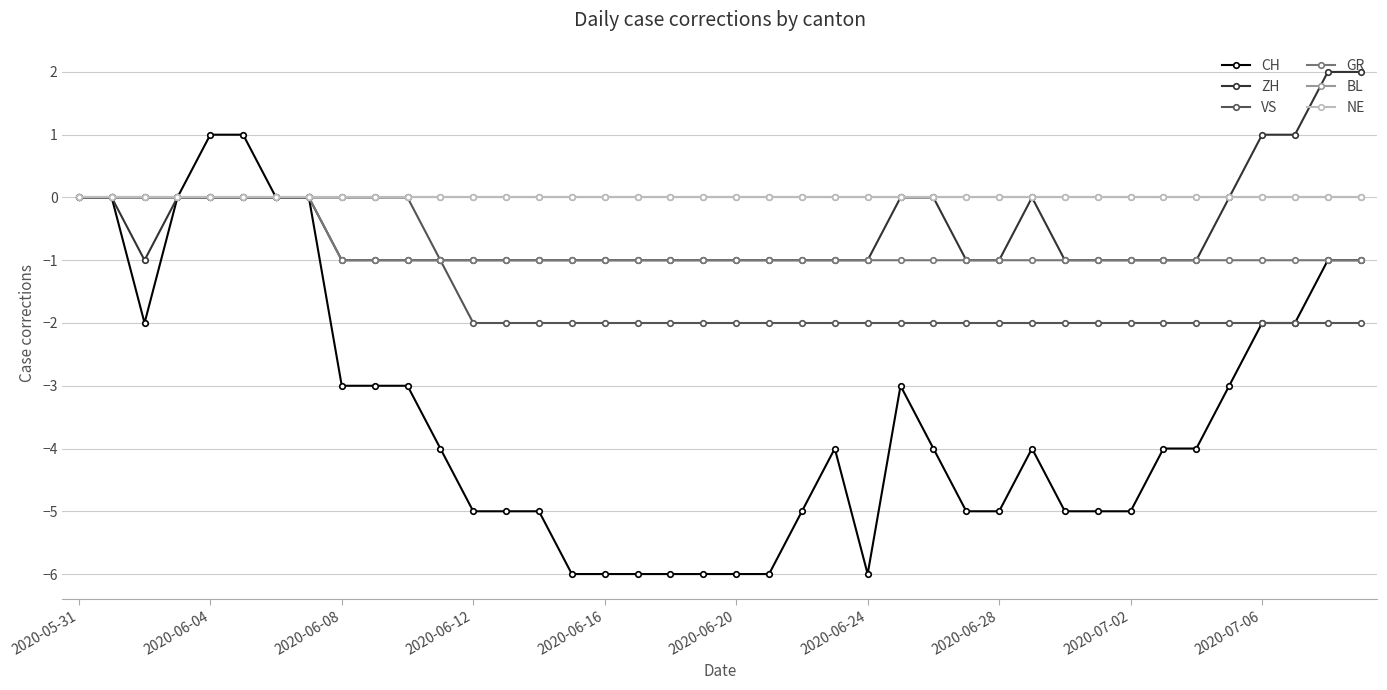

Rank the series by their maximum value, from lowest to highest.

VS, GR, BL, NE, CH, ZH